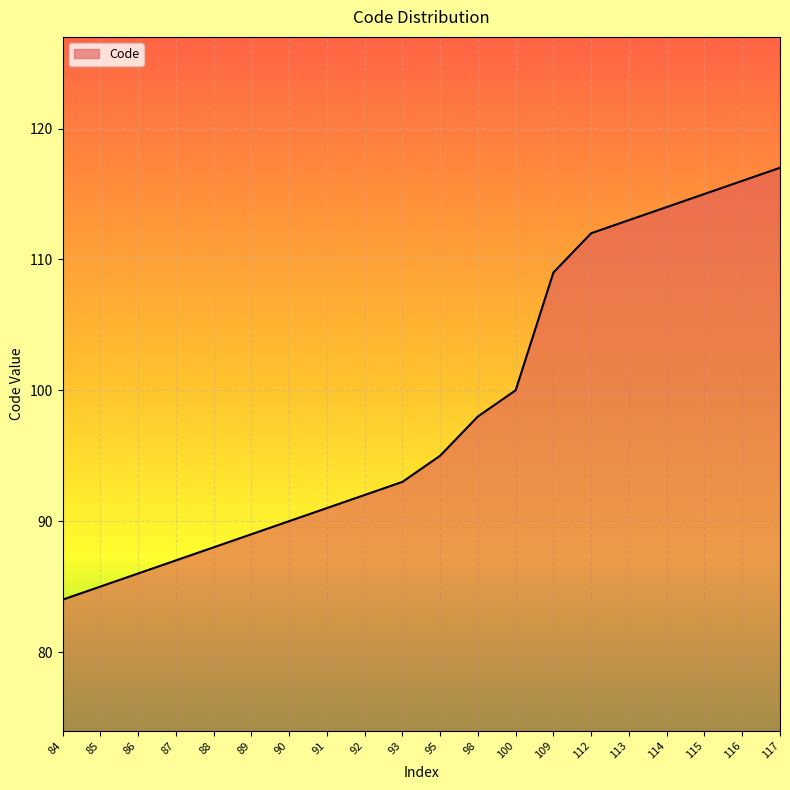

What is the difference between the second highest and minimum values?

32